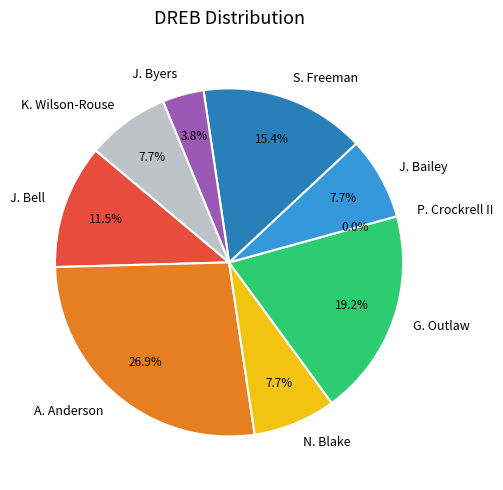

How many segments does this pie chart have?

9